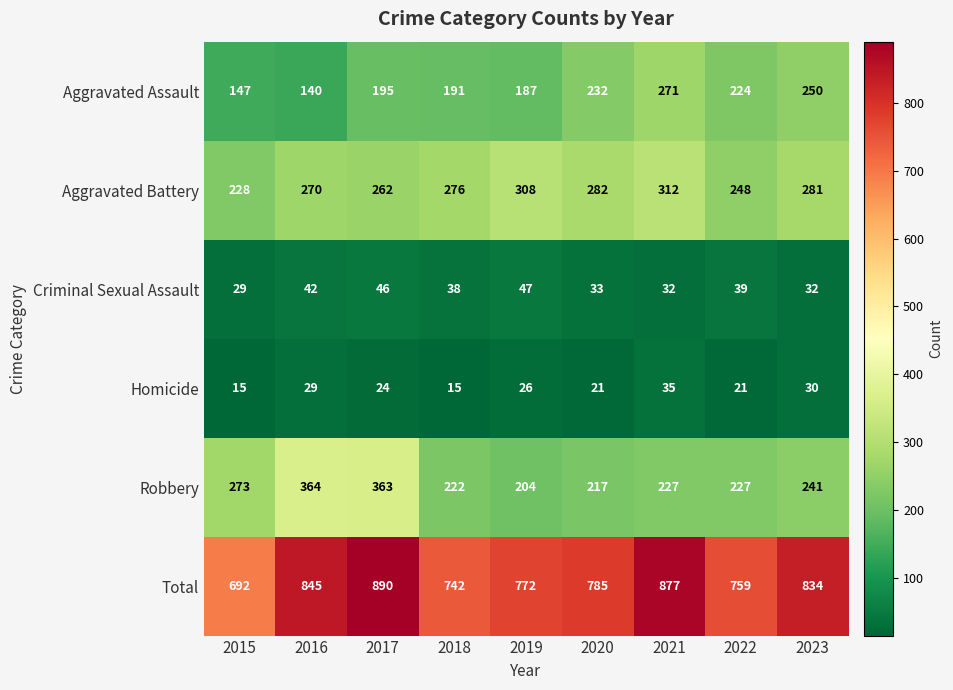

At 2020, list the series in order from largest to smallest.

Total, Aggravated Battery, Aggravated Assault, Robbery, Criminal Sexual Assault, Homicide